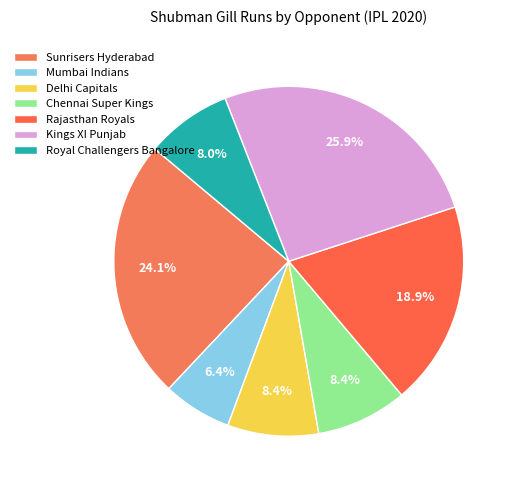

How many slices are in this pie chart?

7